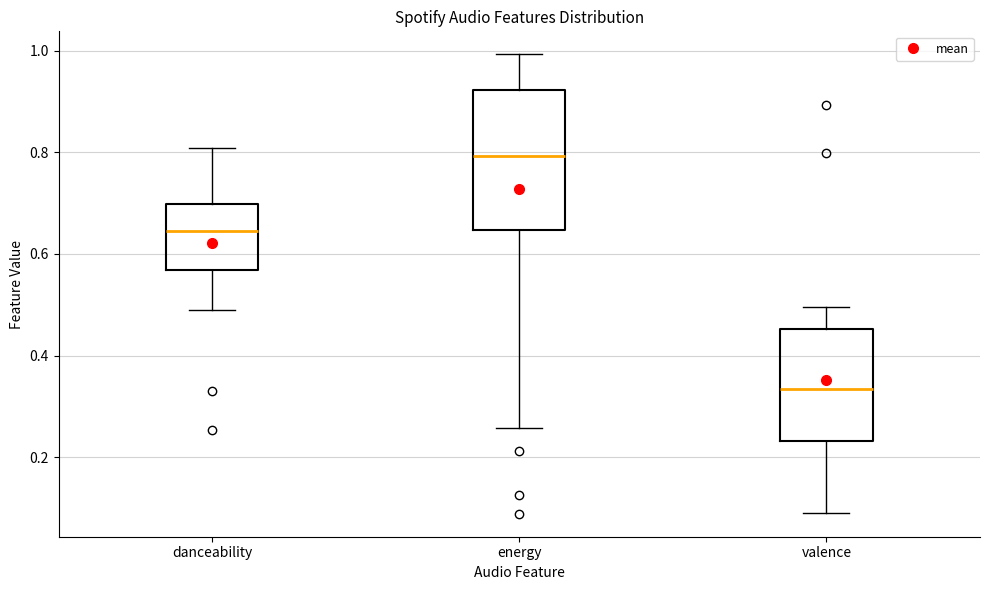

Reading left to right, read every box against the y-axis: the position of its median line, the range the box covers, and the ends of its whiskers. The values are not printed on the chart, so give them approximately, as read against the axis.

danceability: median 0.64, box 0.56 to 0.70, whiskers 0.50 to 0.80
energy: median 0.80, box 0.64 to 0.92, whiskers 0.26 to 1.00
valence: median 0.34, box 0.24 to 0.46, whiskers 0.08 to 0.50